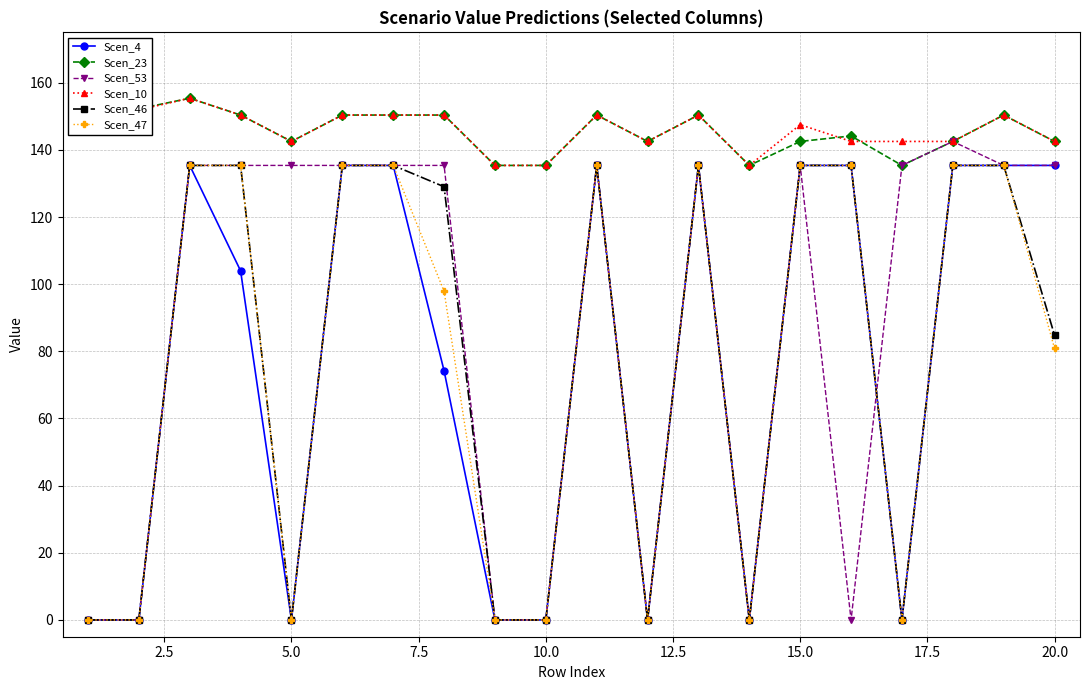

True or false: Scen_4 and Scen_47 cross at least once.

False